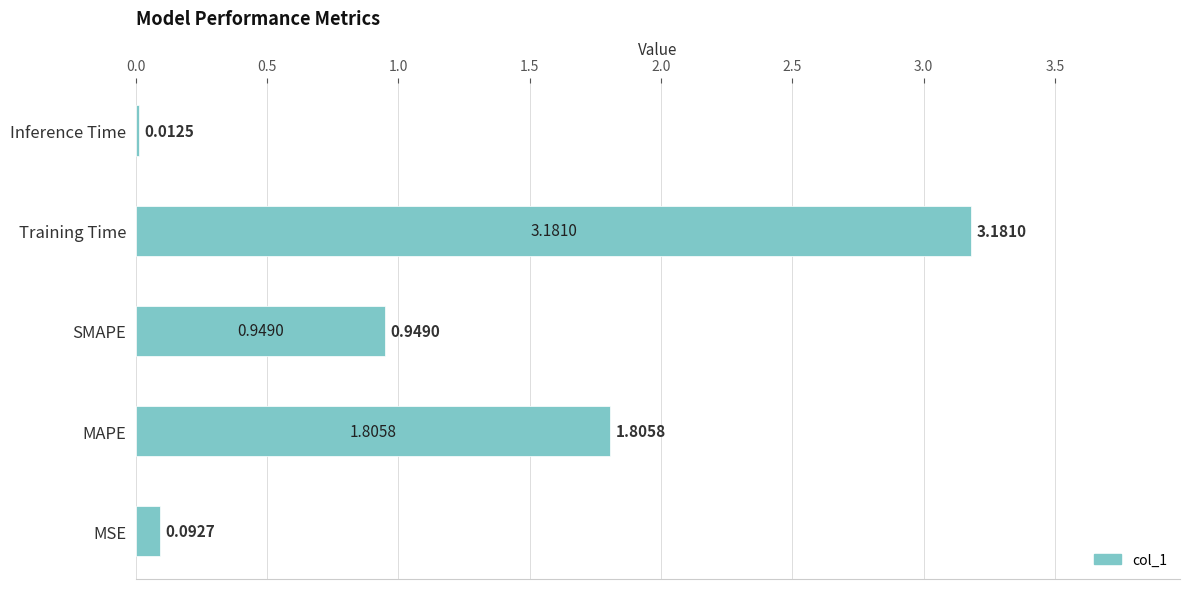

Rank the categories by value from lowest to highest.

Inference Time, MSE, SMAPE, MAPE, Training Time